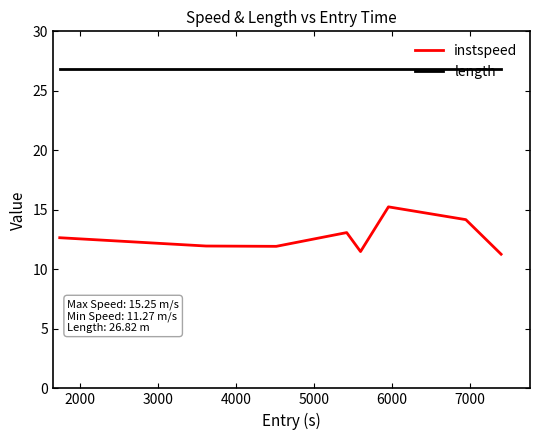

True or false: length and instspeed cross at least once.

False